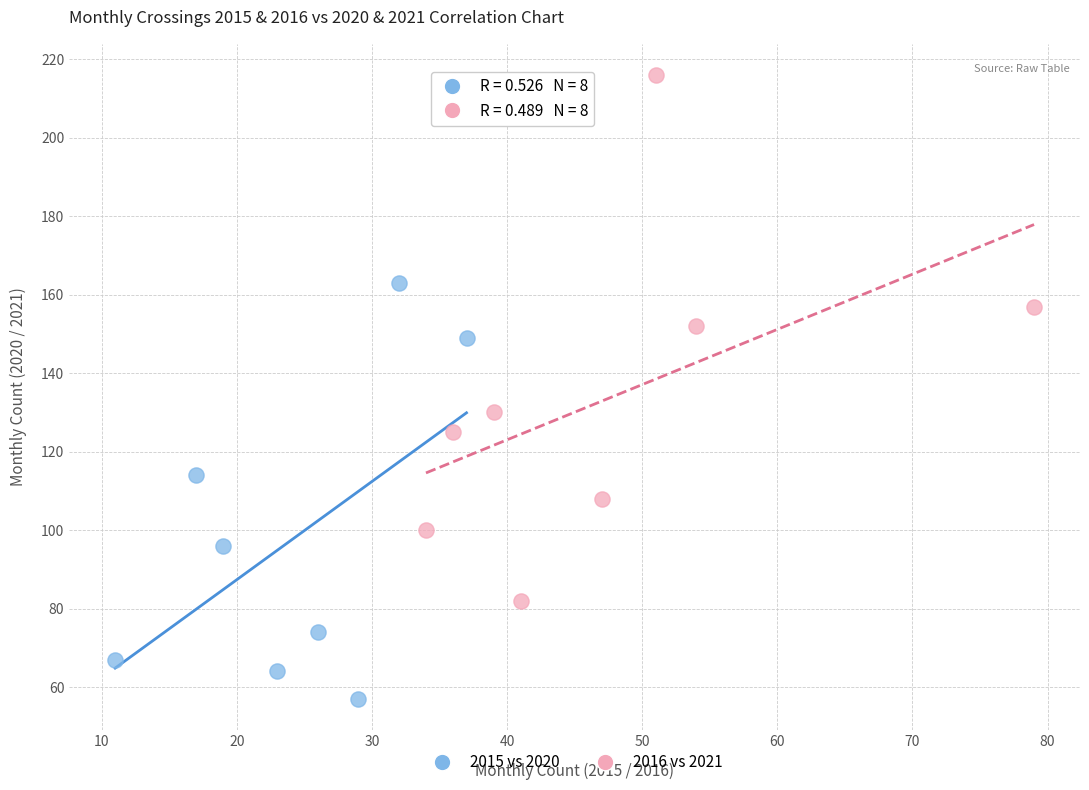

Which series contains the highest Y value?

2016 vs 2021